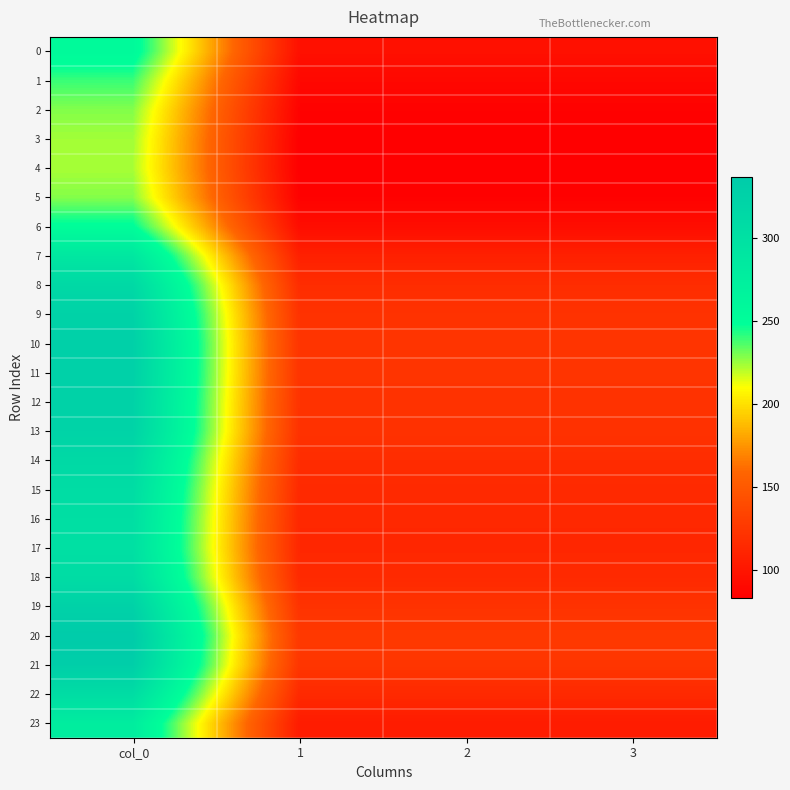

At which category is the sum across all series the highest?

col_0